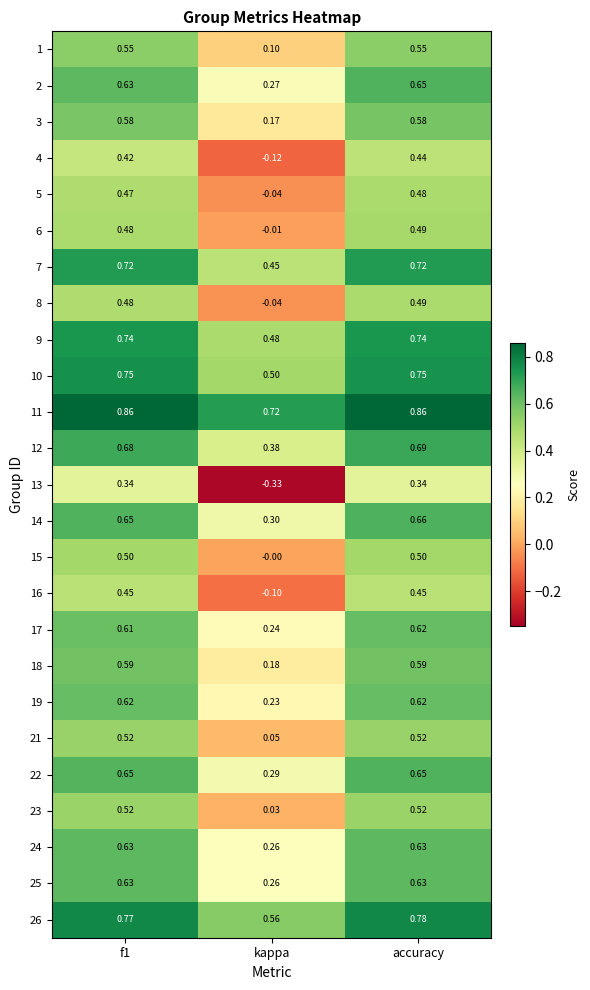

At which label is 16 closest to 0?

kappa